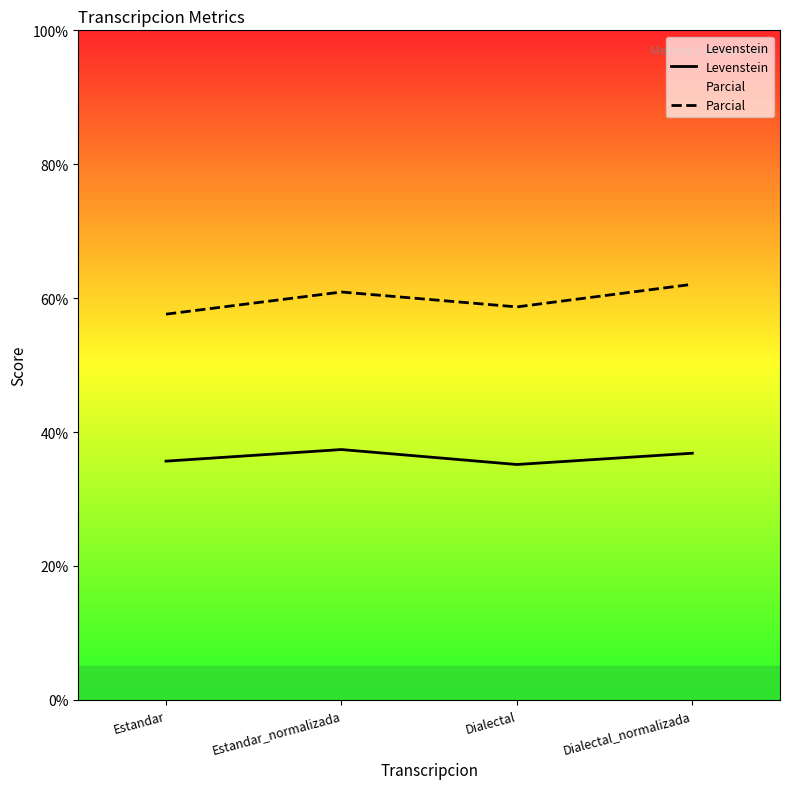

Where does the Parcial series first go above 60?

Estandar_normalizada